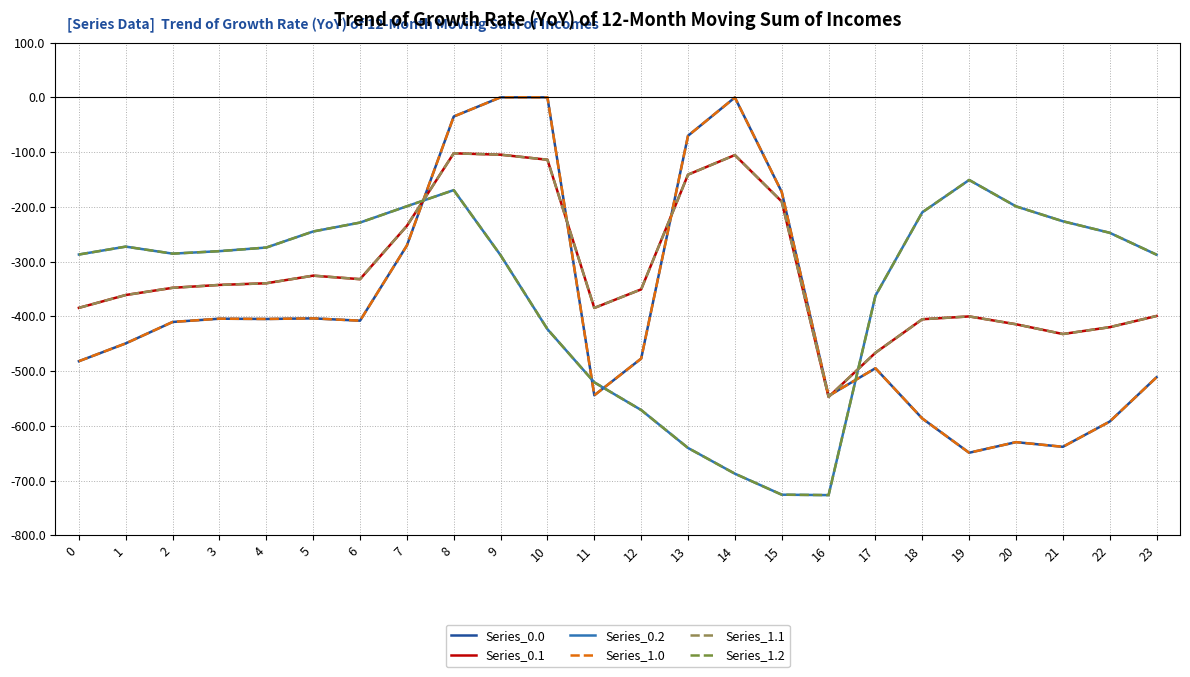

What is the spread (max minus min) of values at 13?

570.2